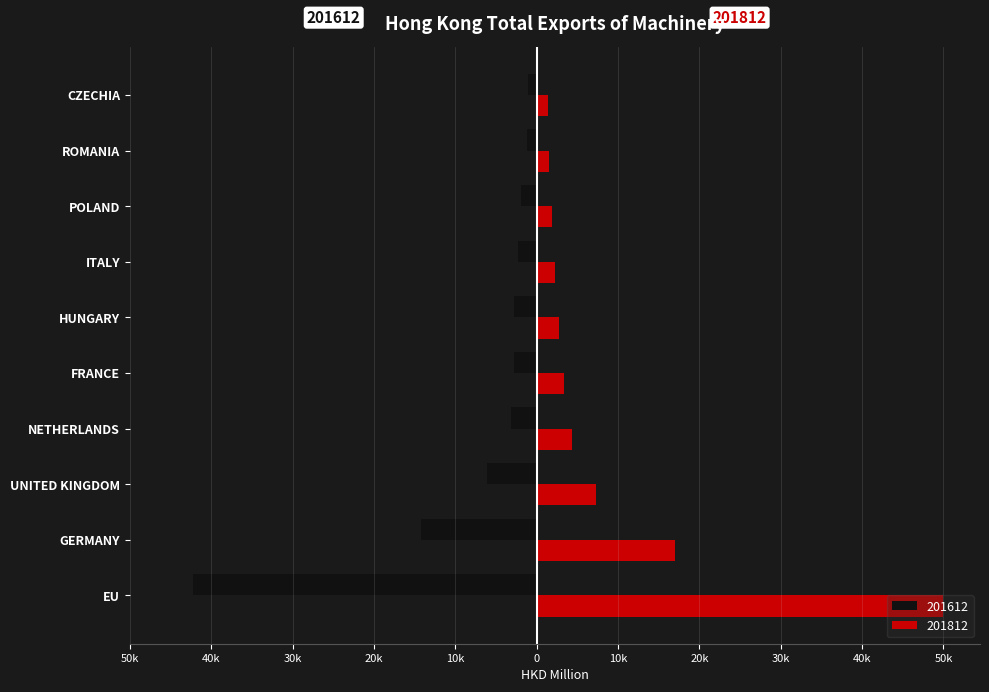

How many bars are there in each group?

2